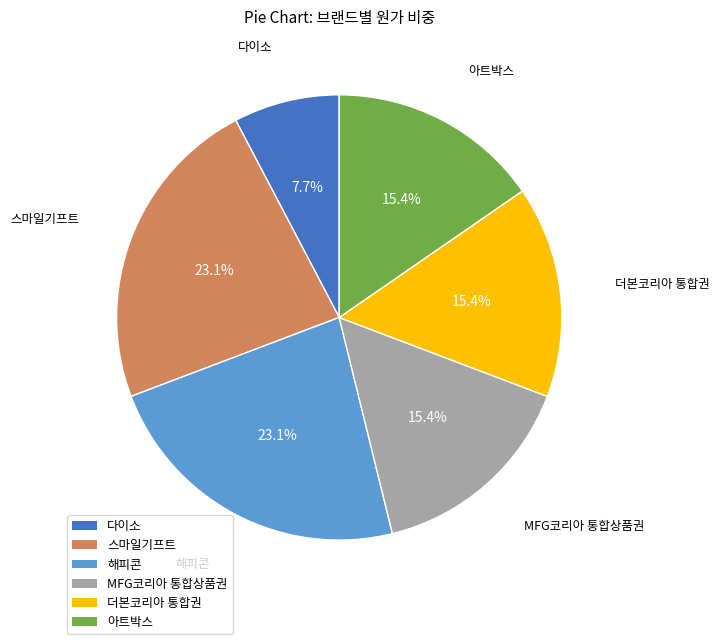

Between 다이소 and 해피콘, which is larger?

해피콘